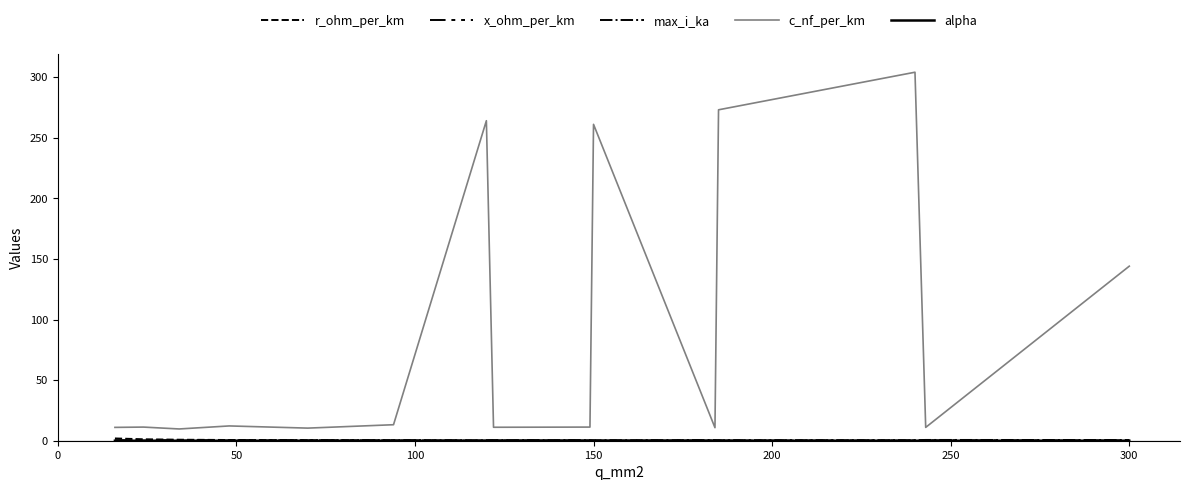

Is this an area chart (filled region under the line)?

No